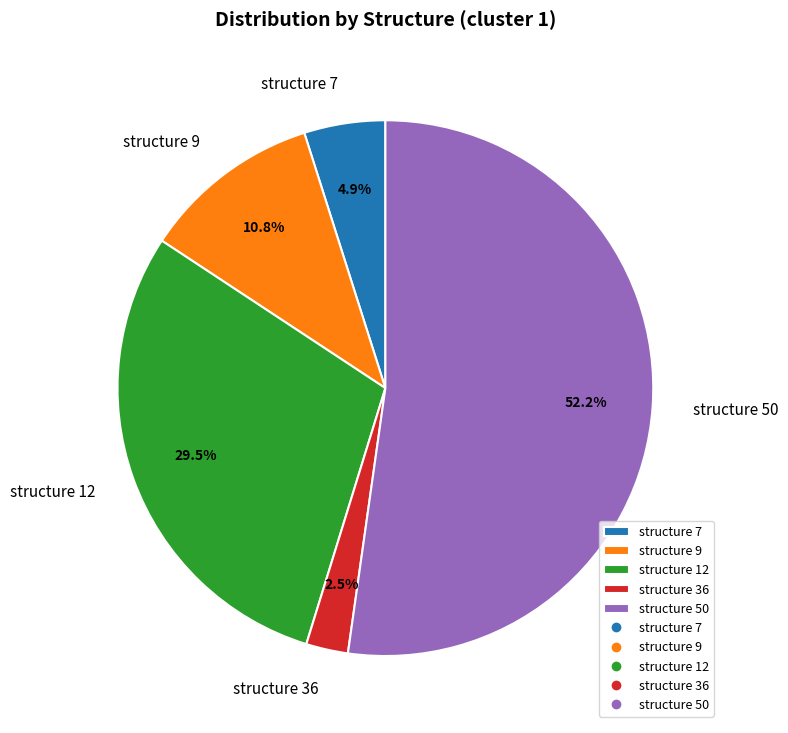

The structure 7 slice represents 5% of the pie. True or false?

True